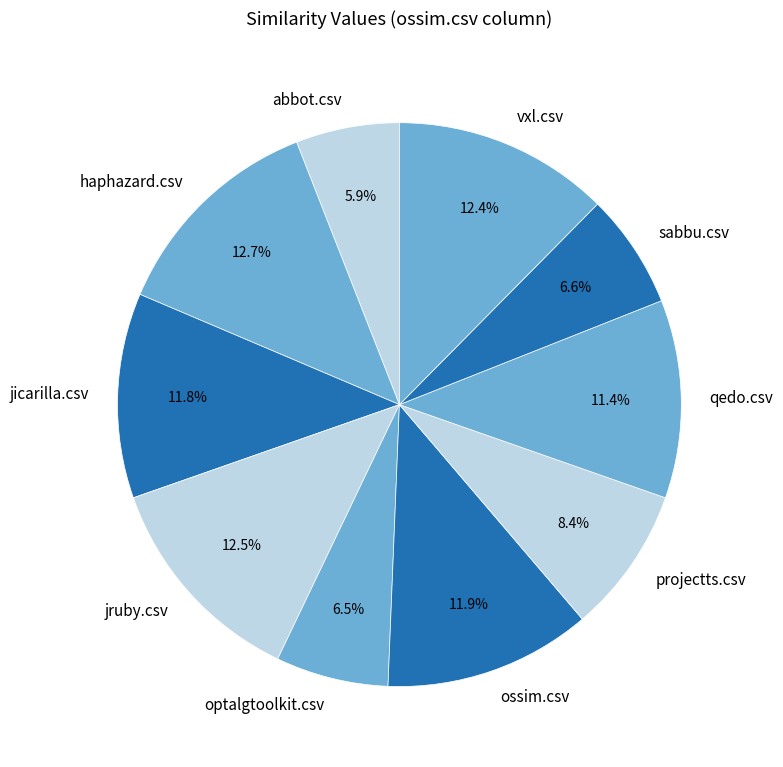

Does vxl.csv represent more than half of the total?

No